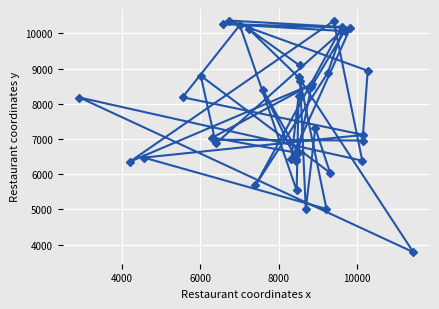

What is the value of the 25th point from the left?

8484